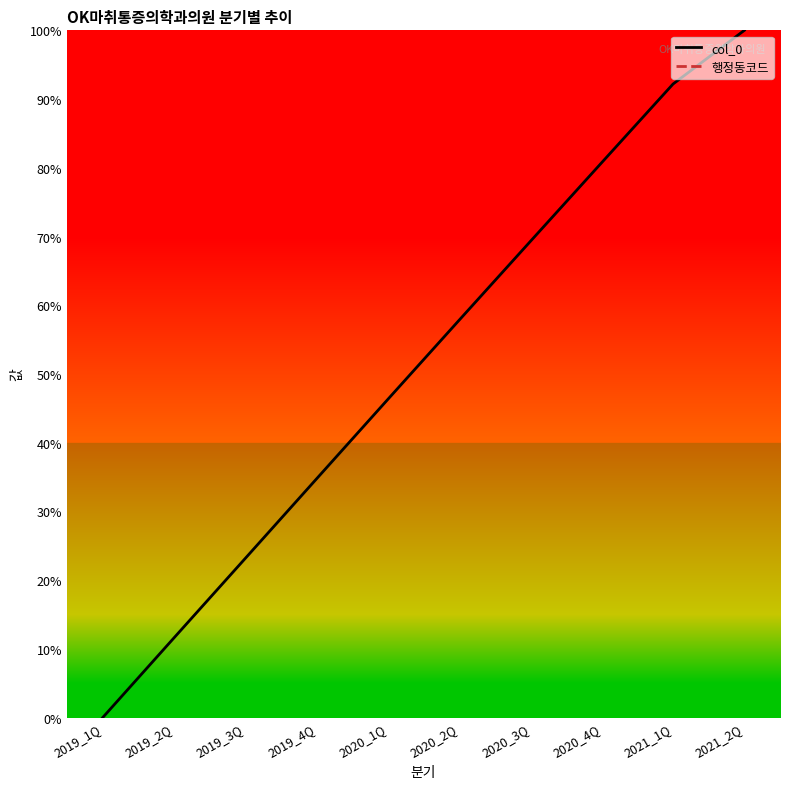

True or false: col_0 and 행정동코드 intersect in this chart.

False